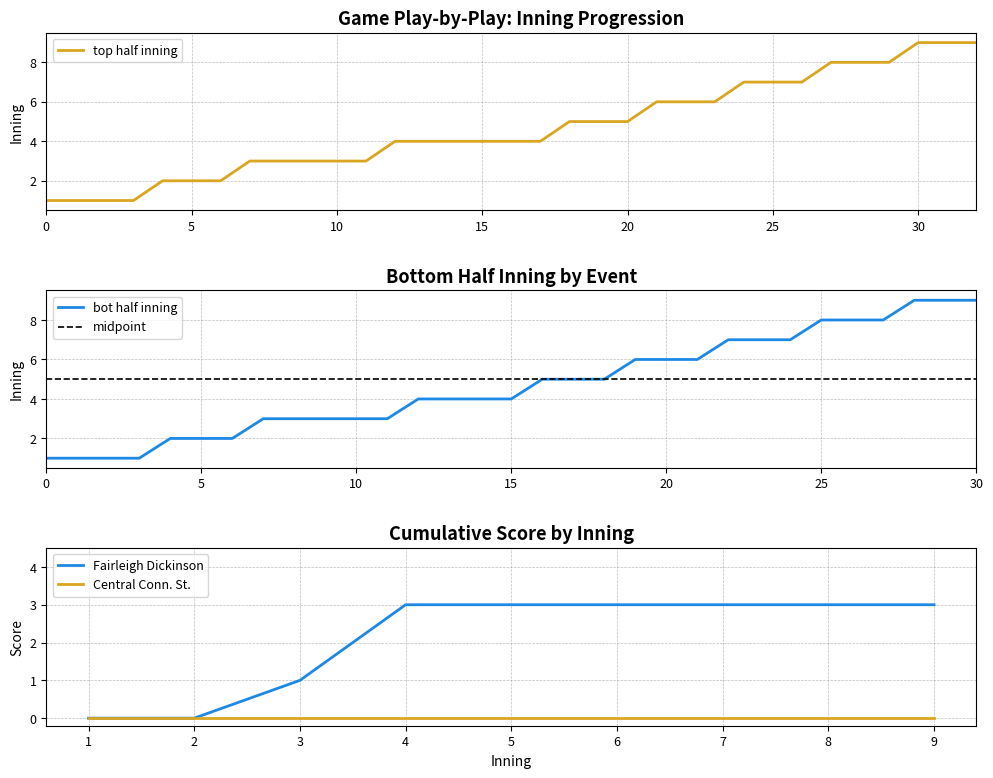

What is the change in value from 4 to 8?

+4